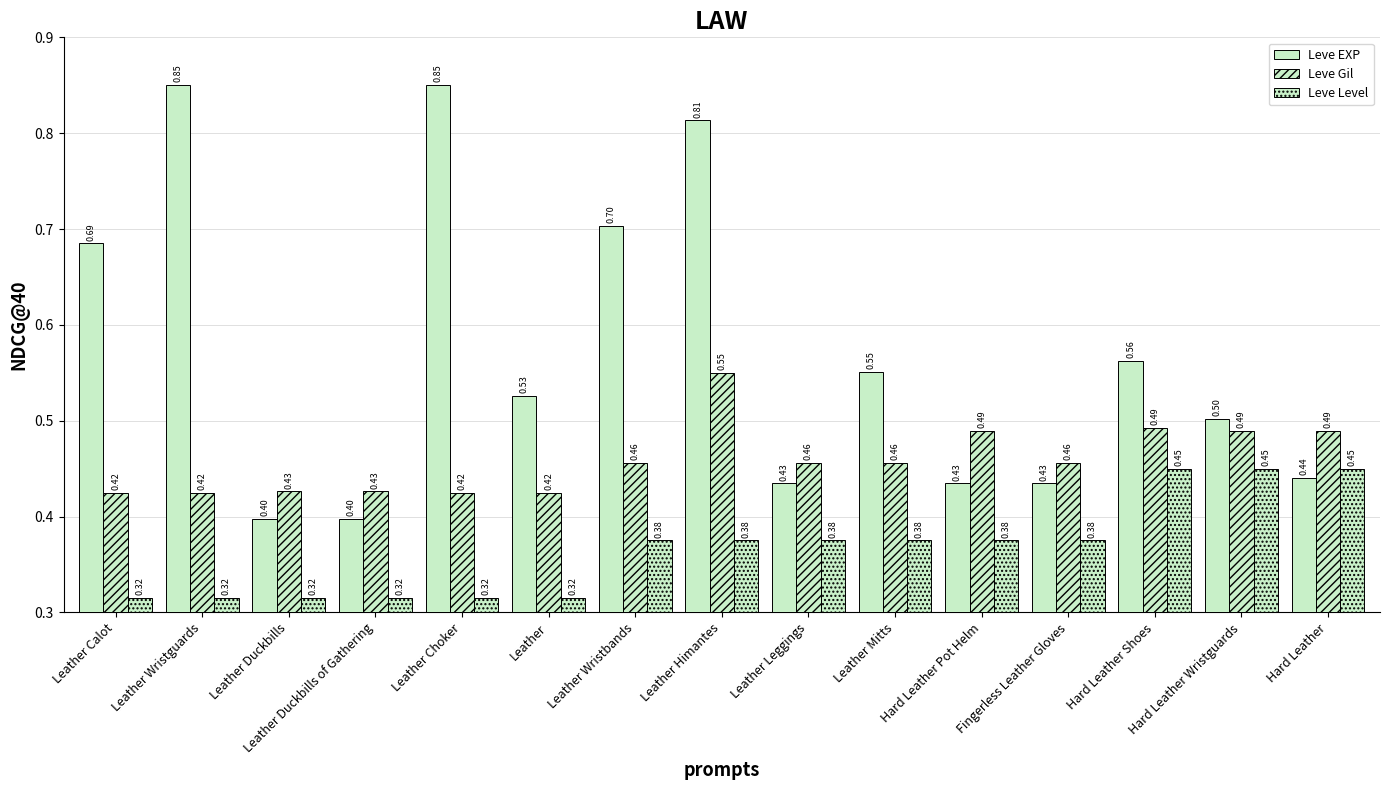

What is the difference between the Leve Gil values at Leather Himantes and Leather Choker?

0.1